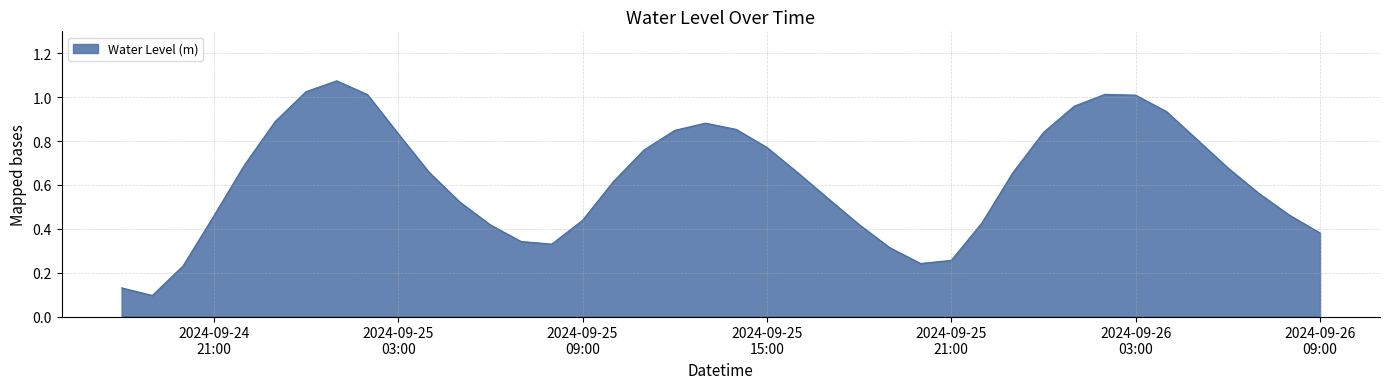

Does the chart have visible grid lines?

Yes